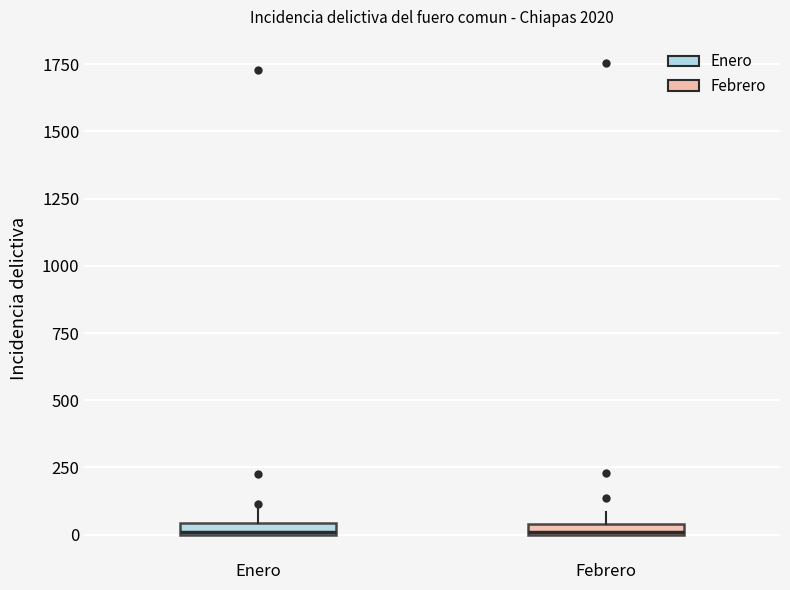

Where is the lower edge of the box for Febrero on the y-axis? The values are not printed on the chart, so give them approximately, as read against the axis.

0